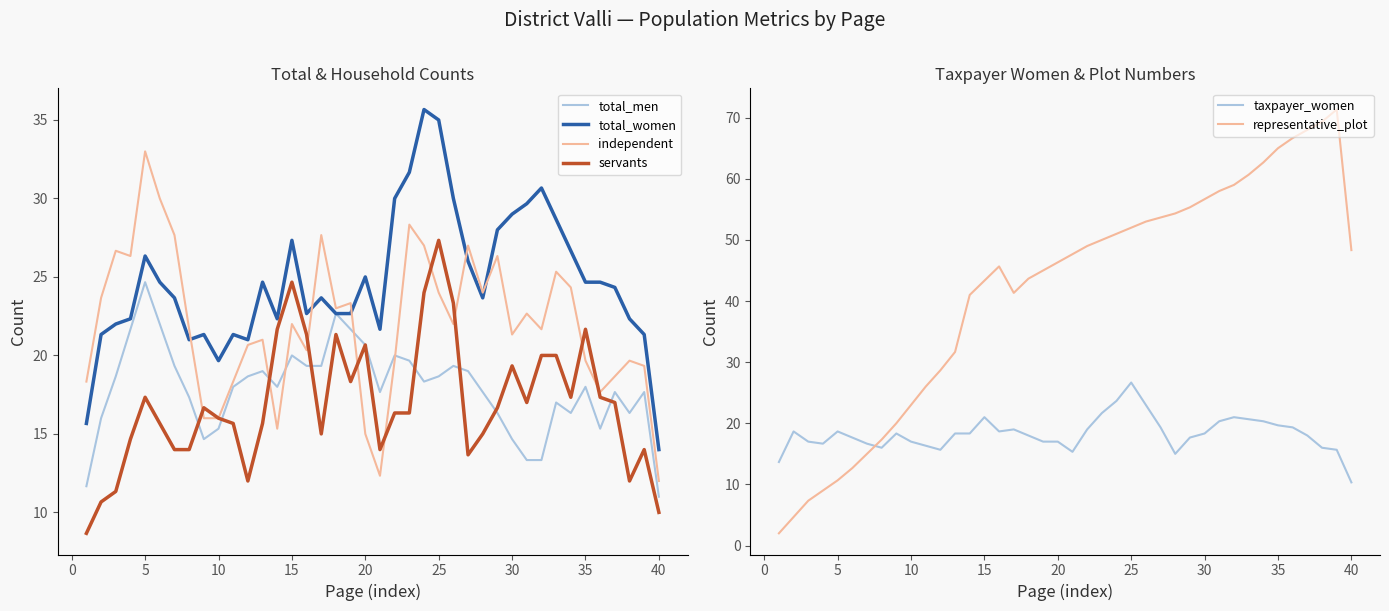

Is it true that total_men equals 7.5 at 15?

False